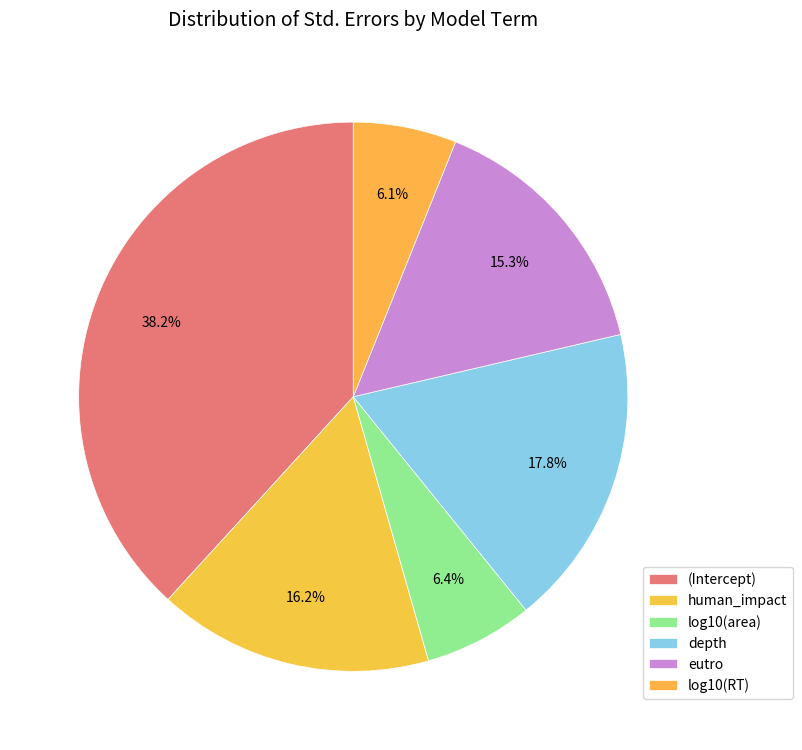

What is the largest slice in the pie chart?

(Intercept)